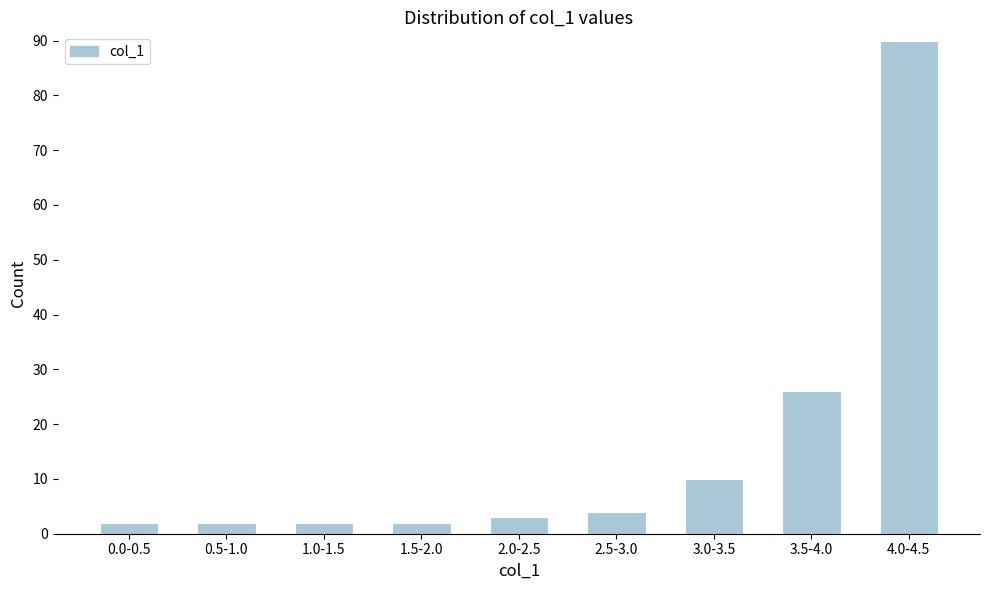

Reading right to left, what are all the values shown in this chart?

90	26	10	4	3	2	2	2	2